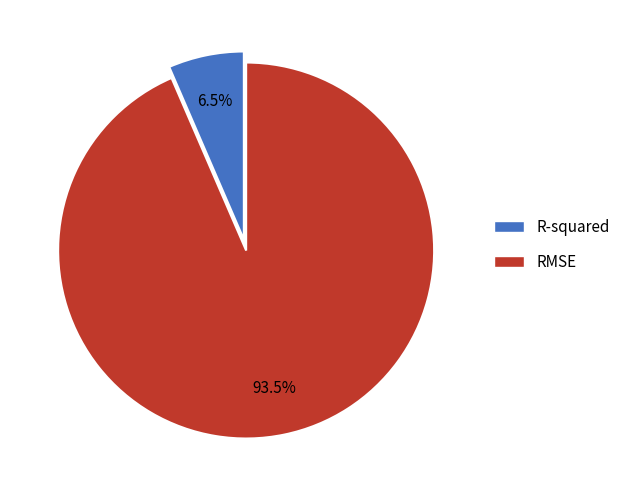

To the nearest percent, what is the difference between the largest and smallest slice percentages?

87%